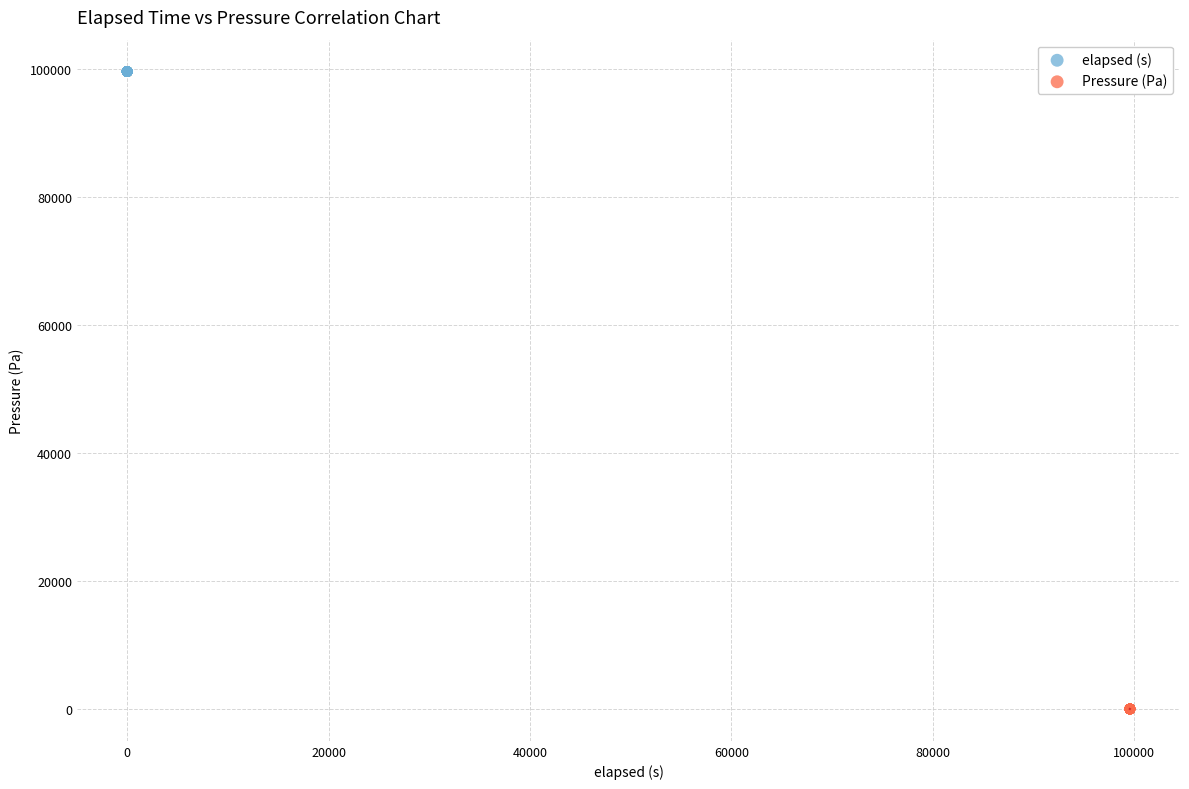

Which series reaches the minimum Y coordinate?

Pressure (Pa)